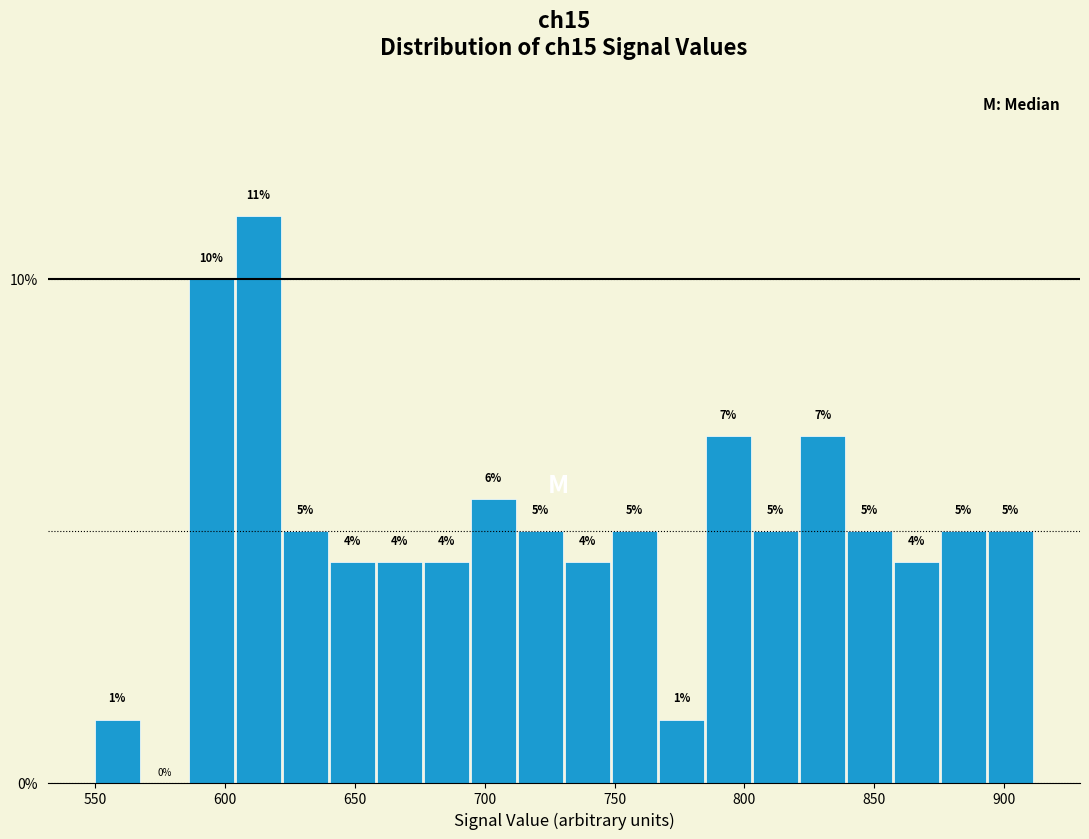

Read against the x-axis, roughly where is the centre of the tallest bar?

615